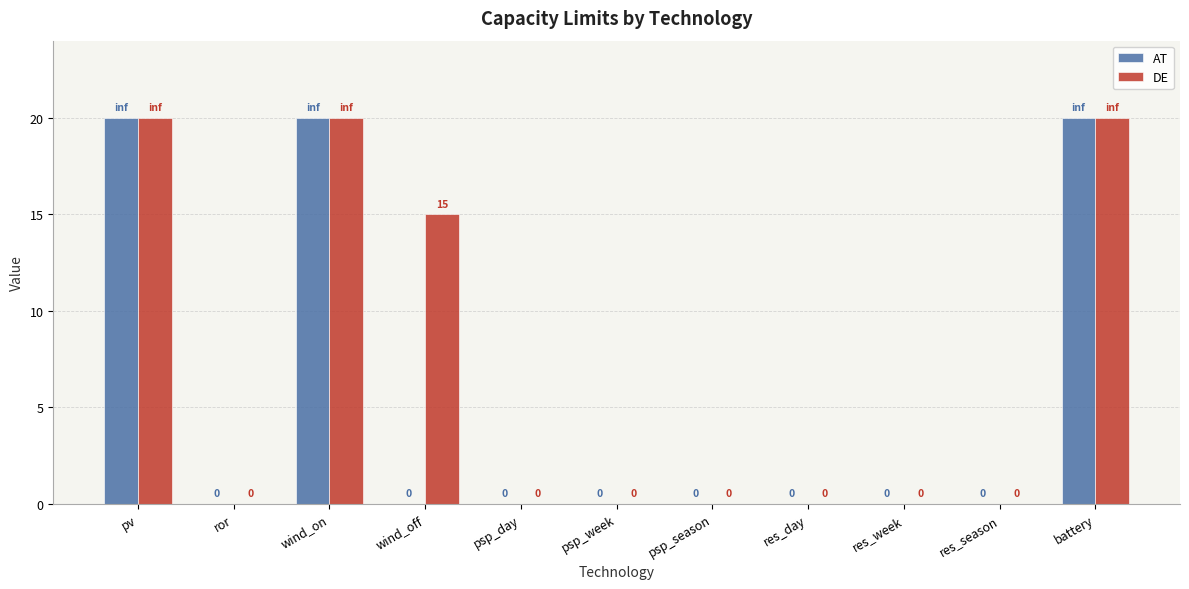

What is the maximum value shown in the chart?

20